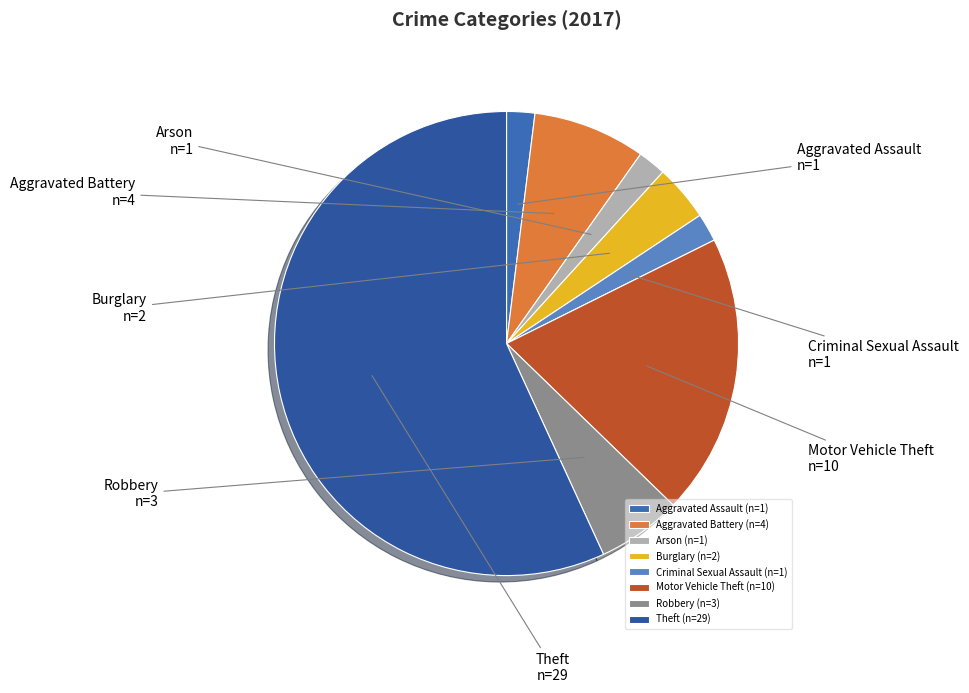

Which has a higher value, Burglary or Aggravated Battery?

Aggravated Battery